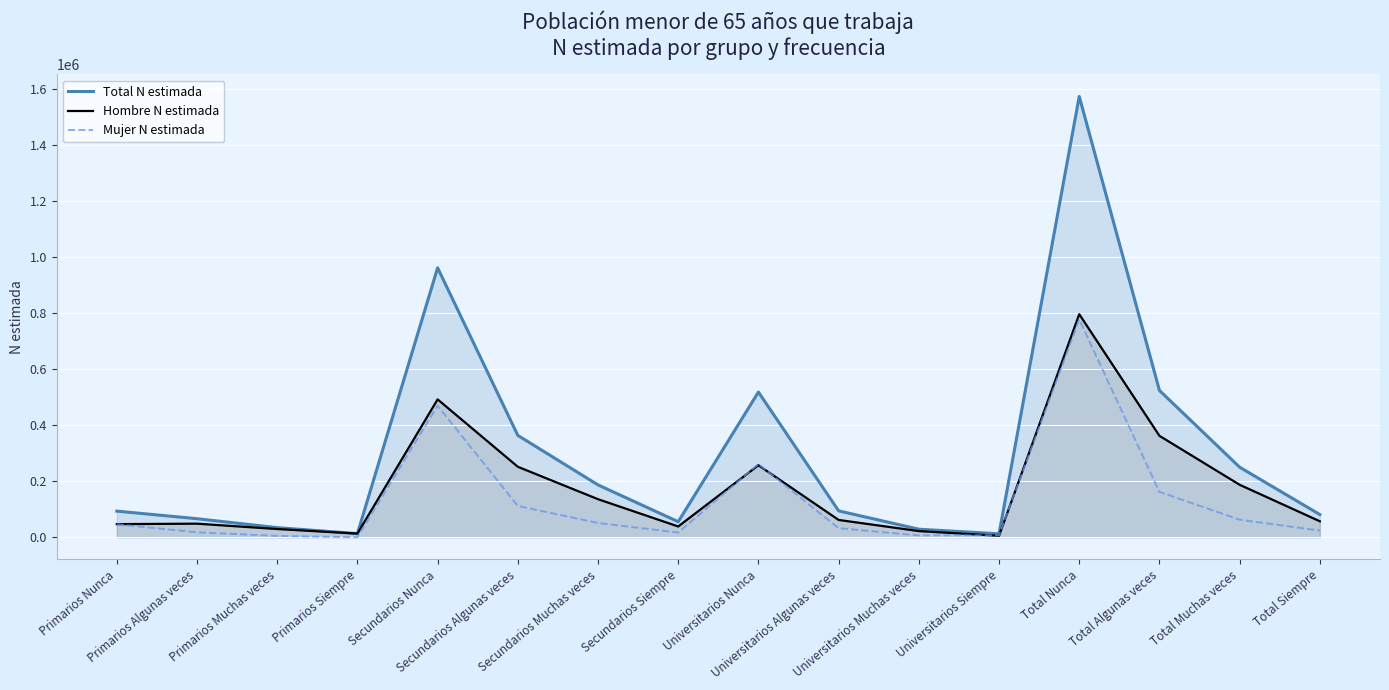

How many lines are shown in the chart?

3